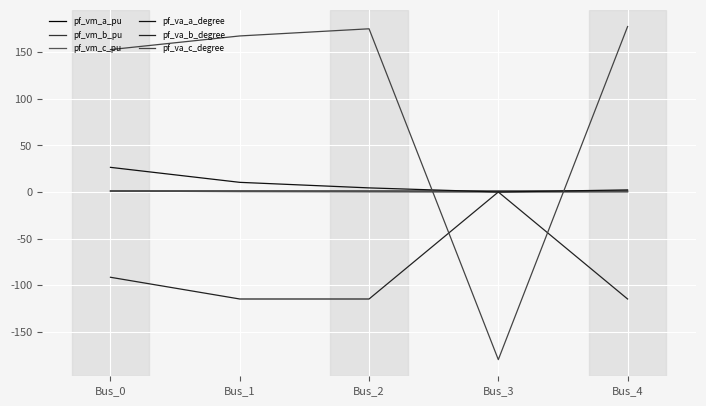

Which series has the largest total across all categories?

pf_va_c_degree